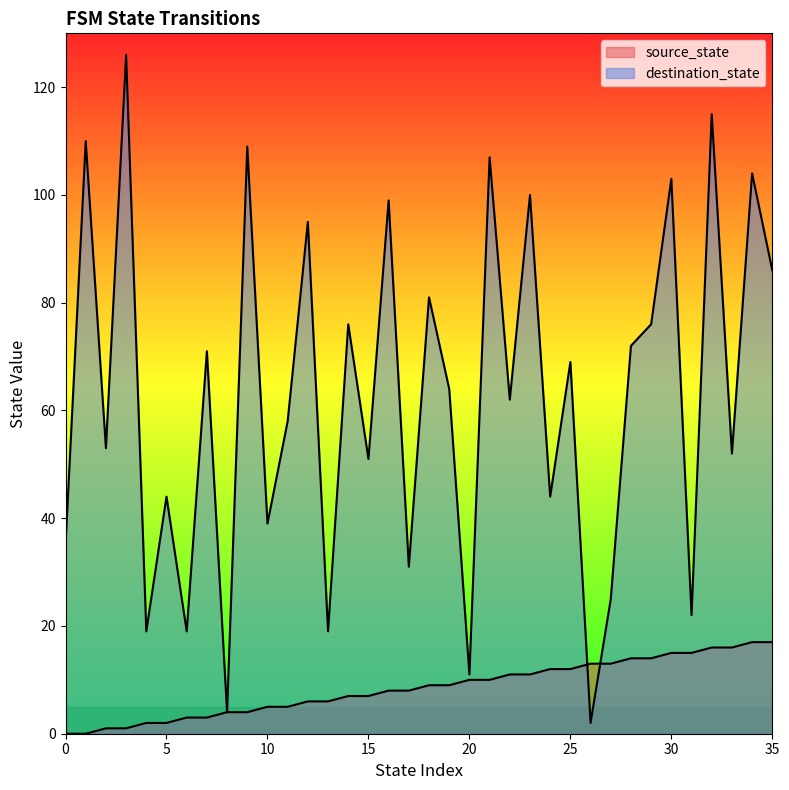

What is the value of the destination_state point at the 29th from the left?

72